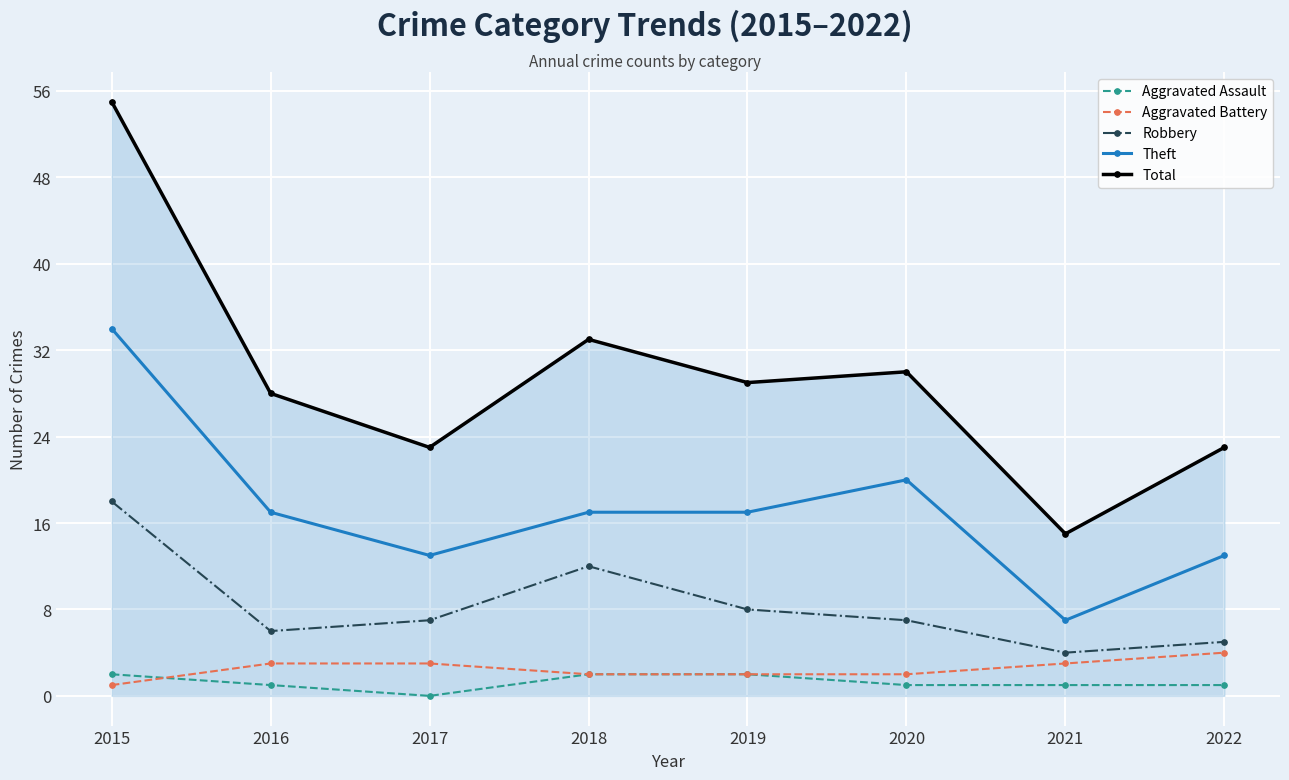

Is it true that Theft equals 17 at 2016?

True